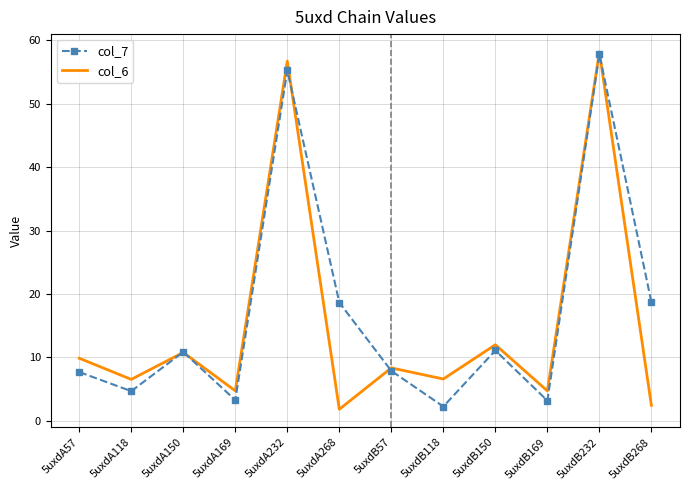

What is the sum of the col_6 values at 5uxdA150 and 5uxdA118?

17.4